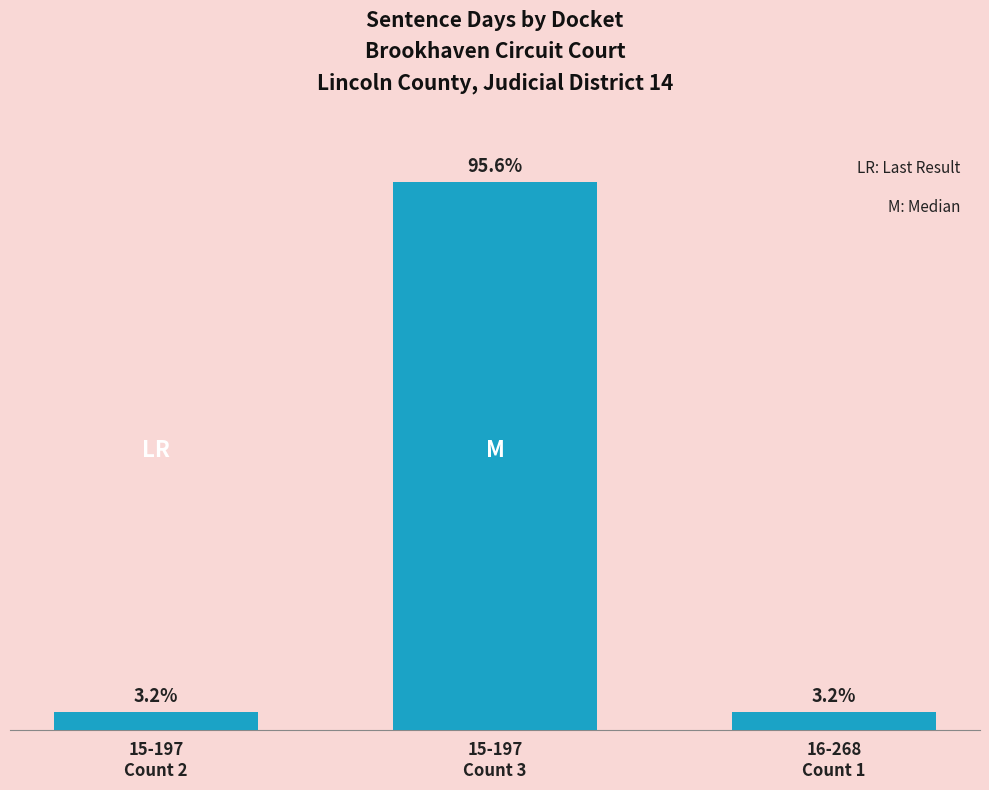

Count the number of categories in the chart.

3